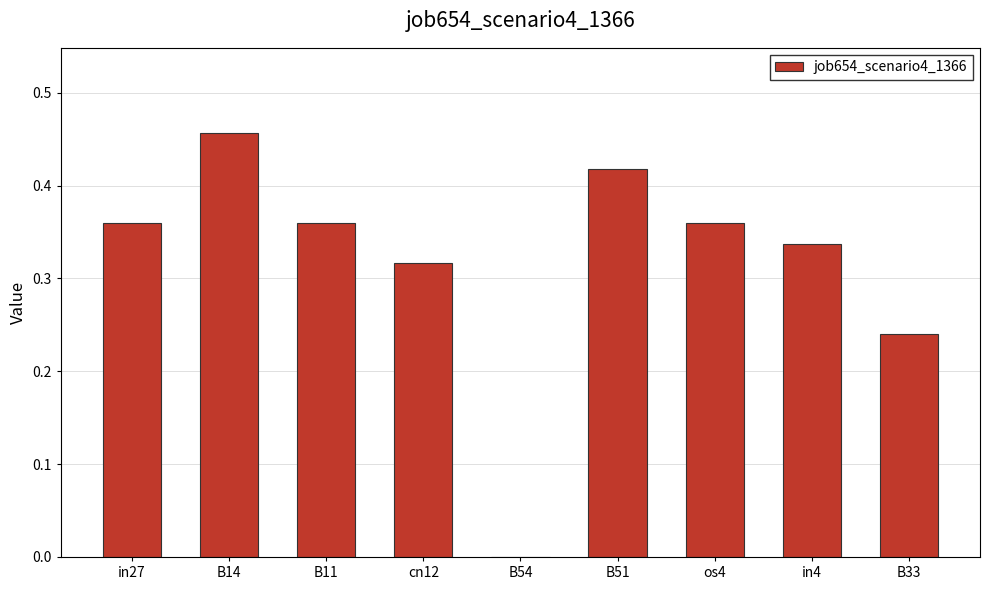

True or false: the data shows 0.6 at in27.

False